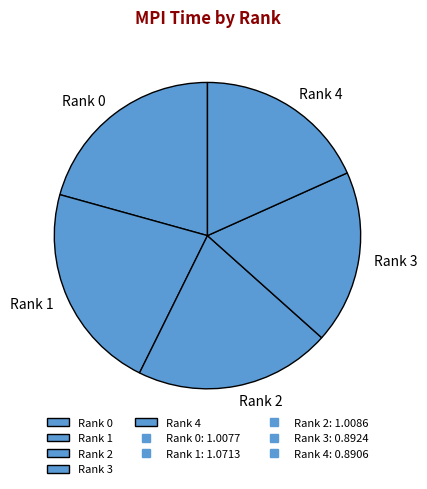

Approximately how many times larger is the value at Rank 0 compared to Rank 2?

1.0